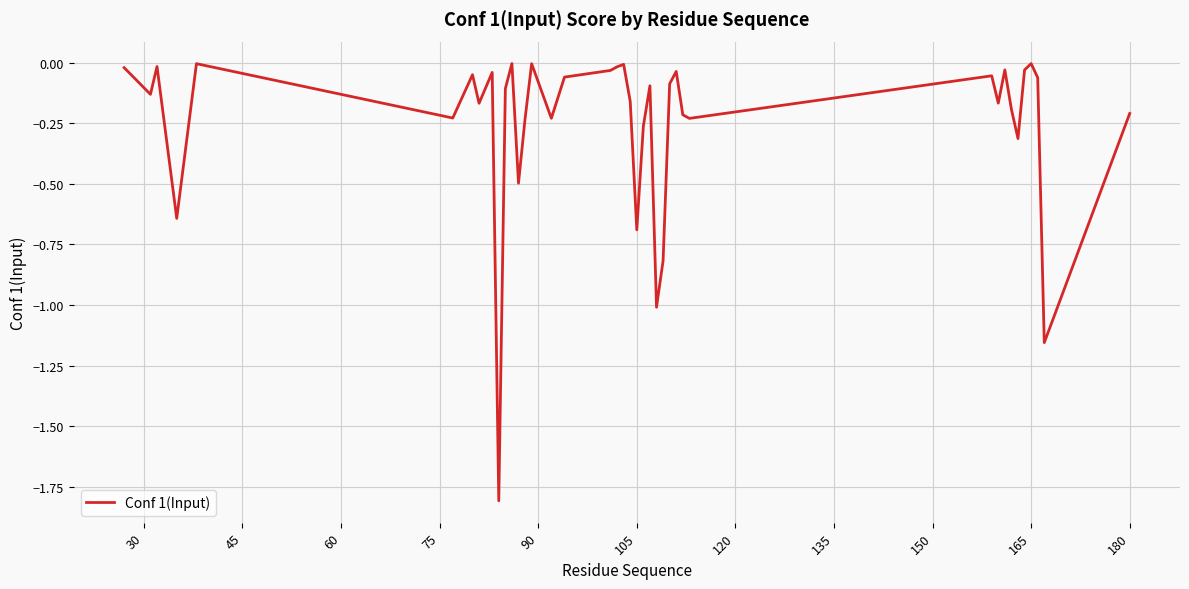

What is the smallest value displayed?

-1.8